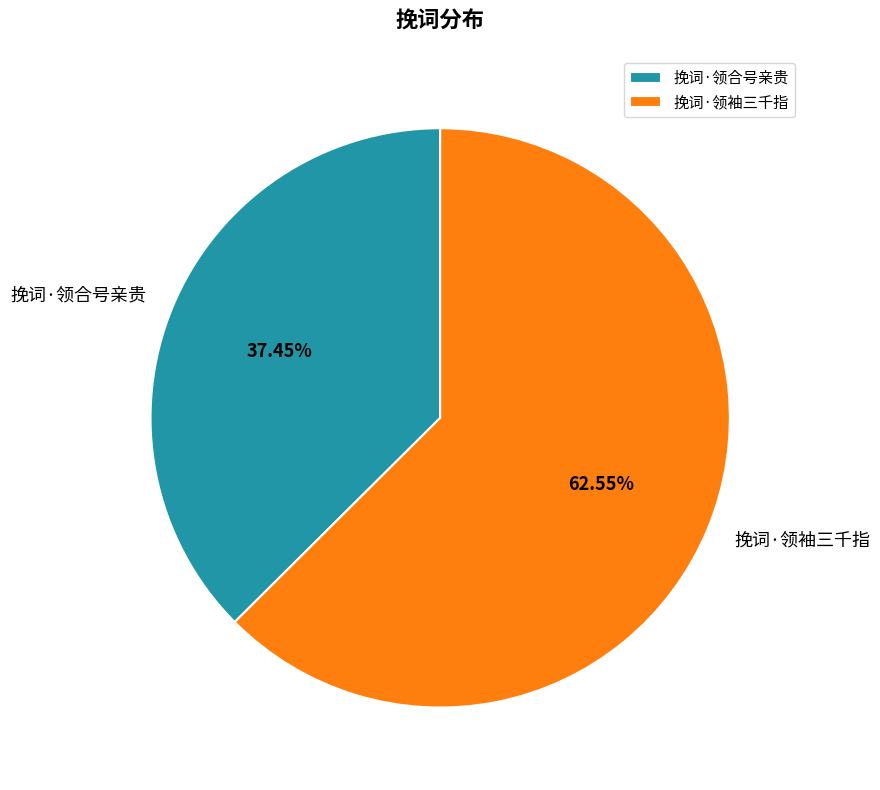

Which has a higher value, 挽词·领袖三千指 or 挽词·领合号亲贵?

挽词·领袖三千指